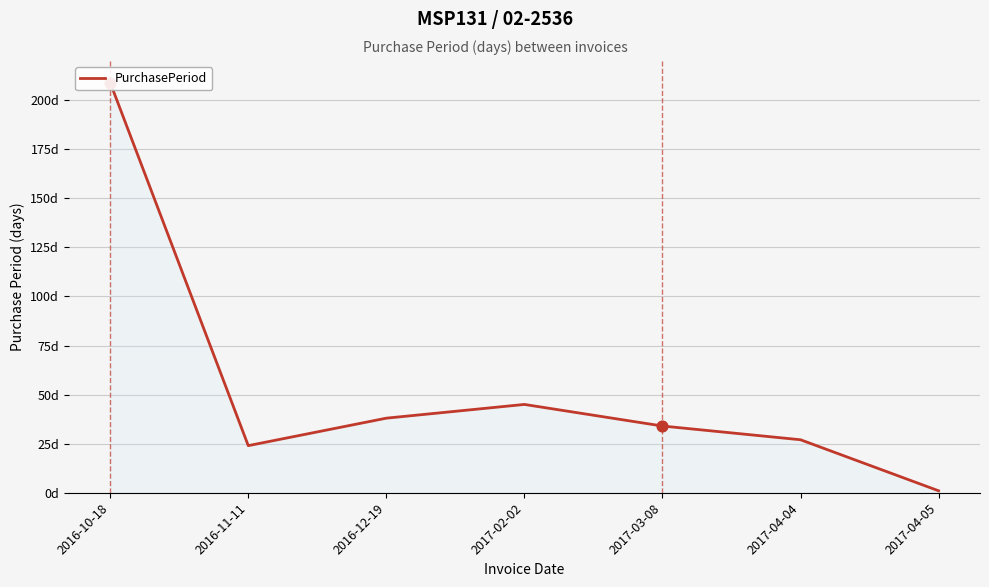

Which has a higher value, 2017-04-04 or 2016-11-11?

2017-04-04